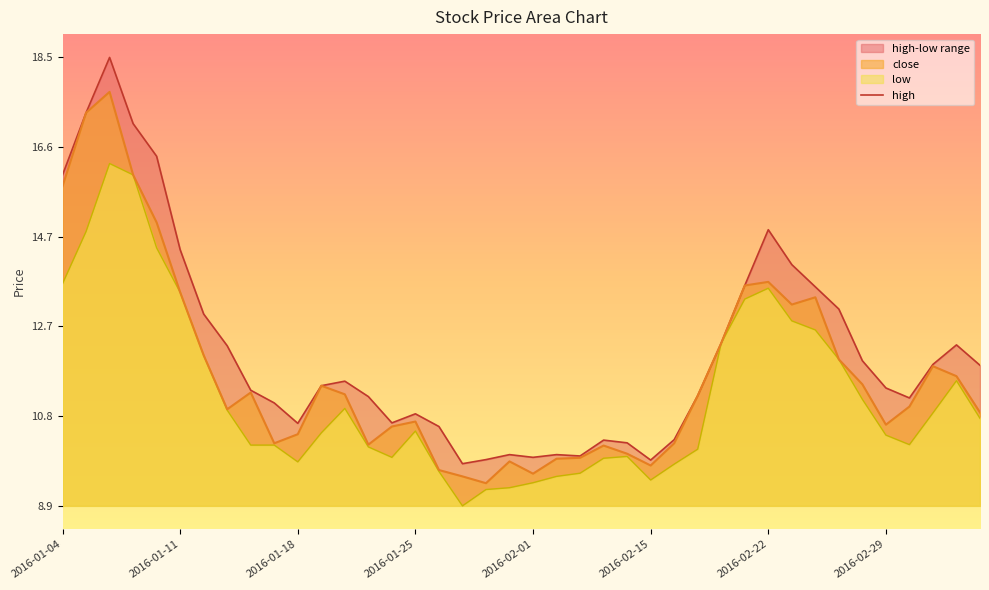

What is the average value of the high series?

12.2